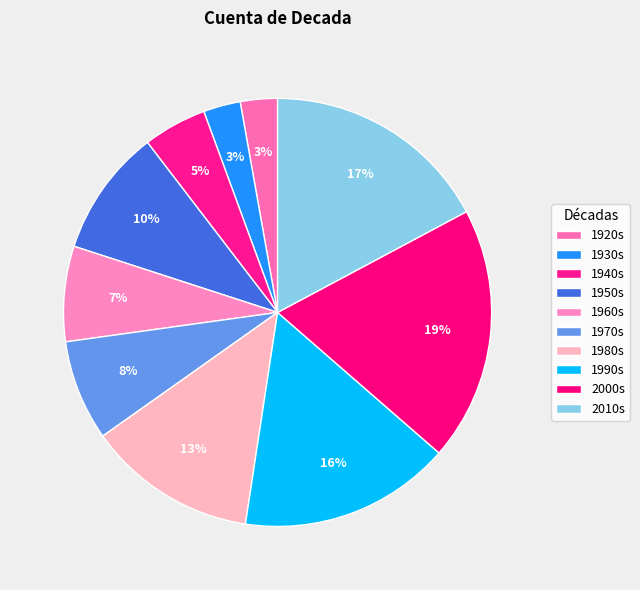

What percentage is NOT represented by 1980s?

87.2%